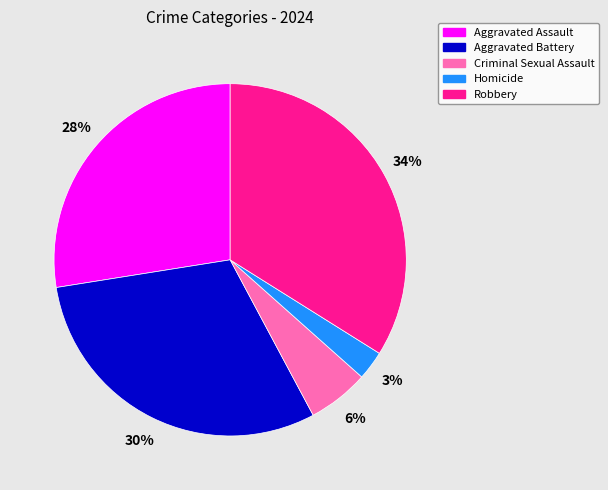

To the nearest percent, what percentage of the pie is Homicide?

3%